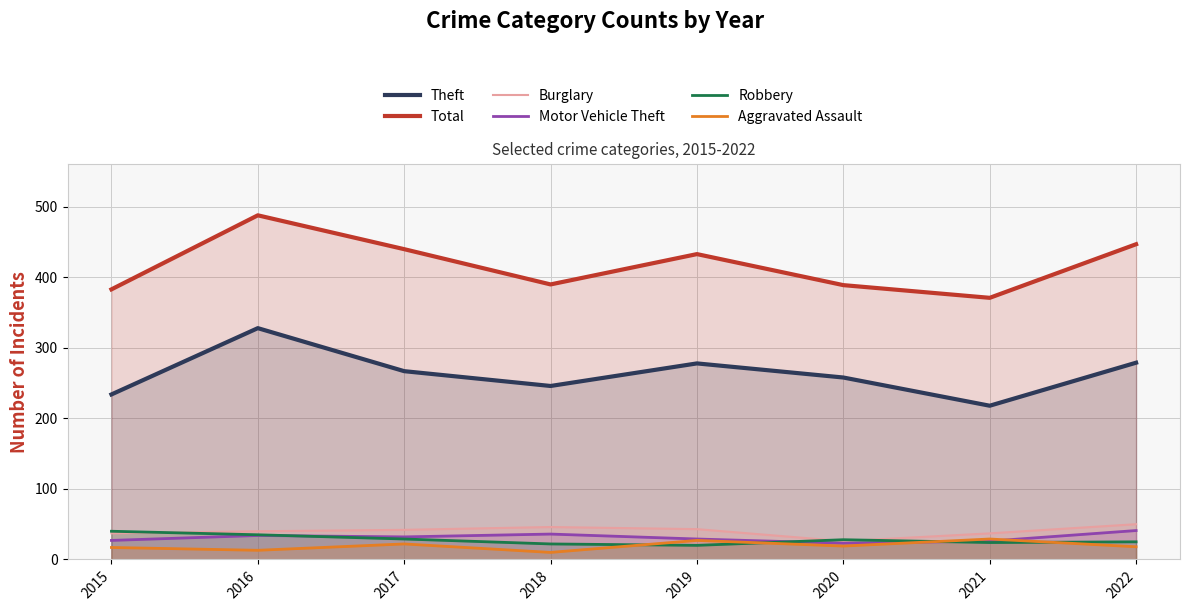

What is the value of the Total point at the 8th from the left?

447